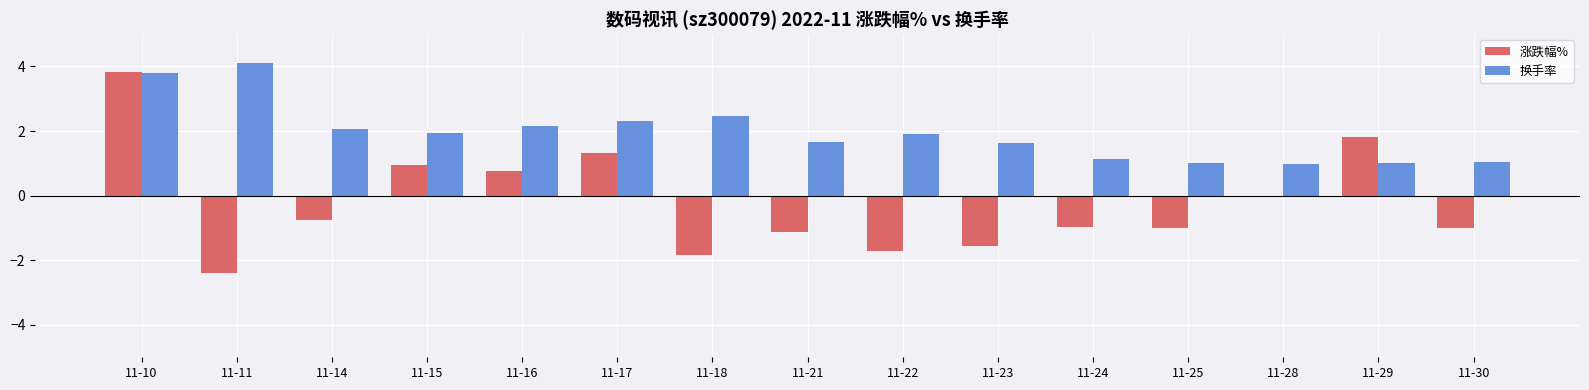

What is the greatest value displayed?

4.1